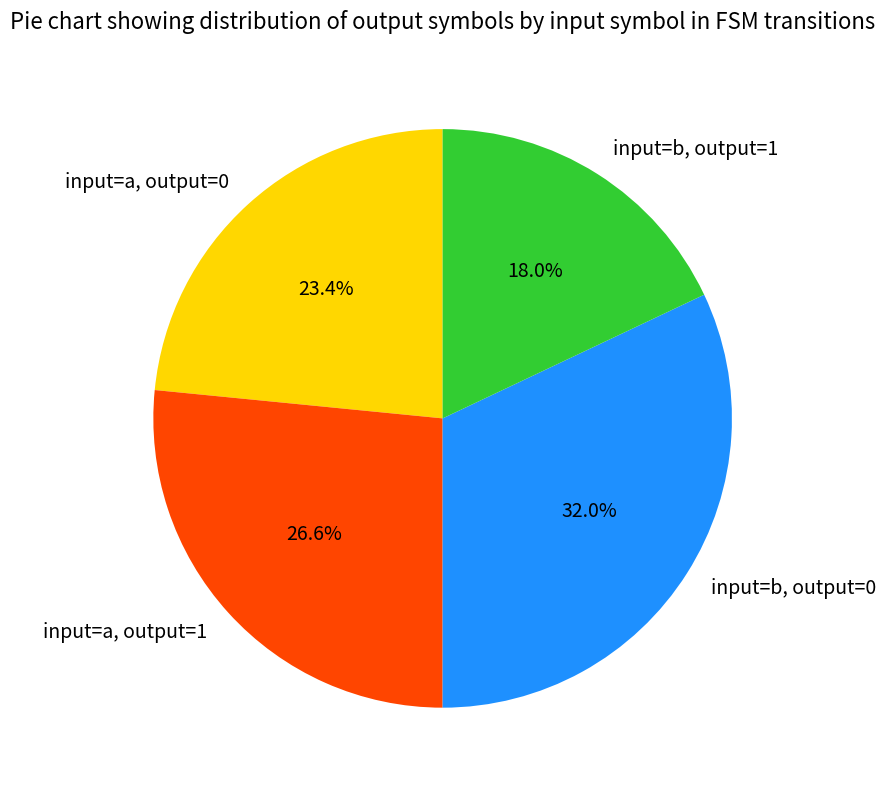

To the nearest percent, what is the combined percentage of input=b, output=1 and input=b, output=0?

50%